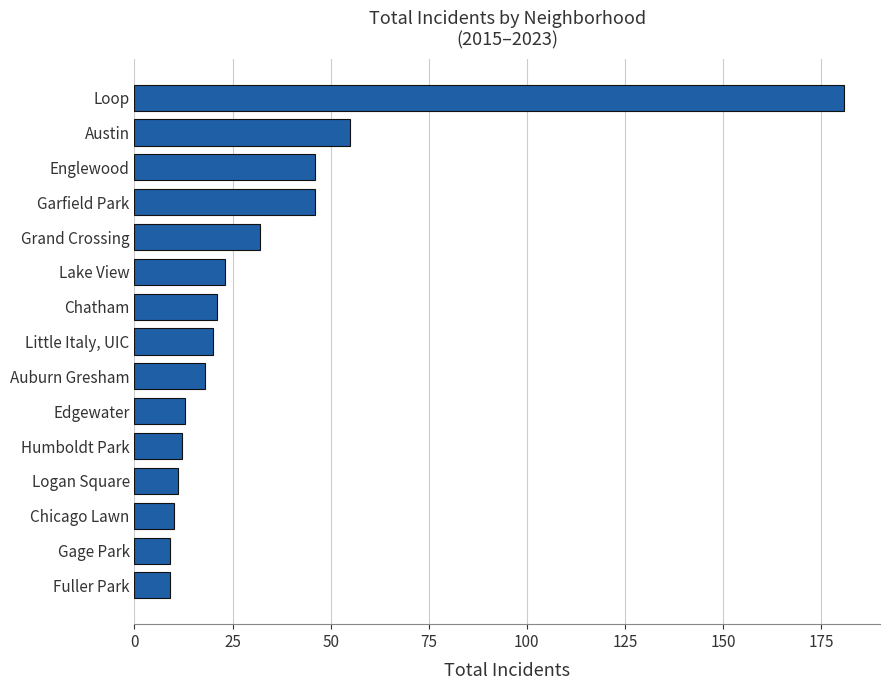

The value at Auburn Gresham is 8. True or false?

False